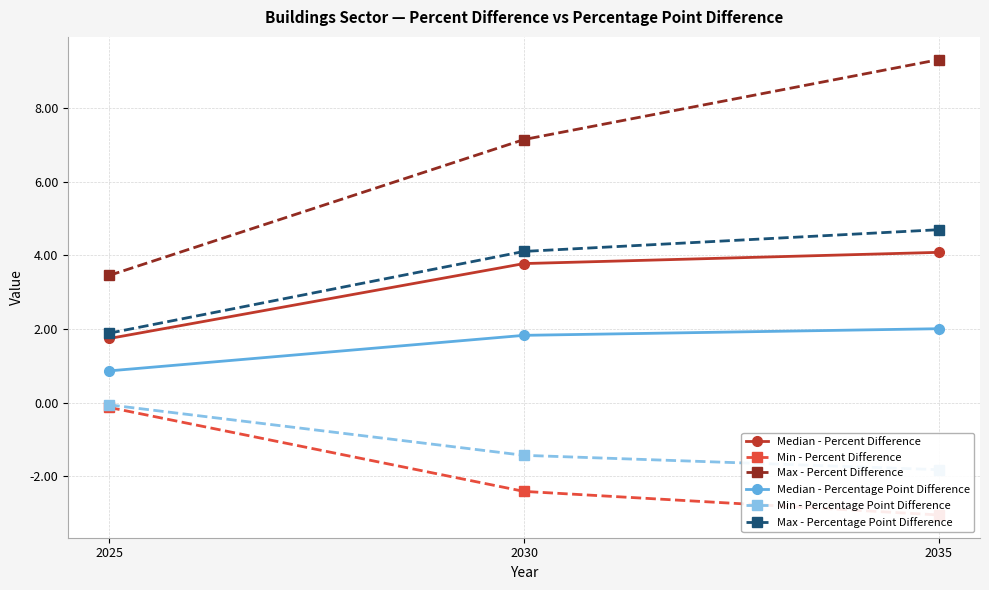

Where does the Max - Percentage Point Difference series first go above 4?

2030